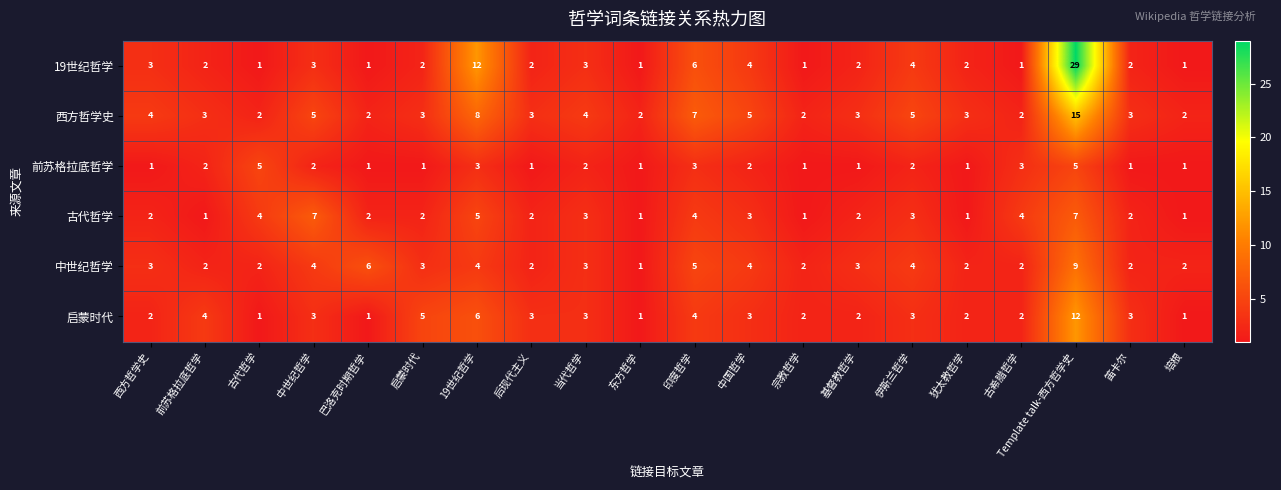

The value of 西方哲学史 at 中国哲学 is 2. True or false?

False